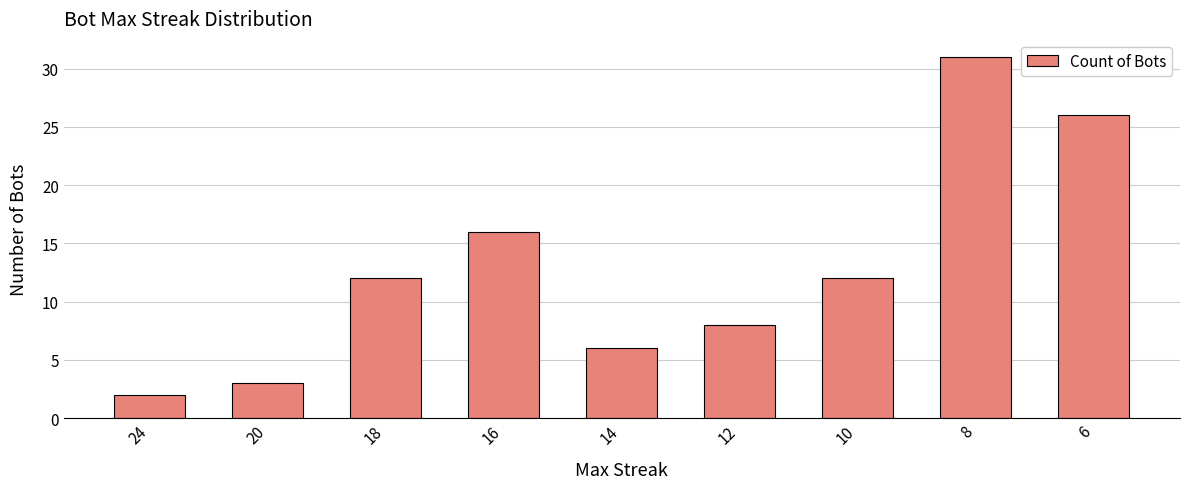

Reading left to right, transcribe all the data shown in this chart.

2	3	12	16	6	8	12	31	26